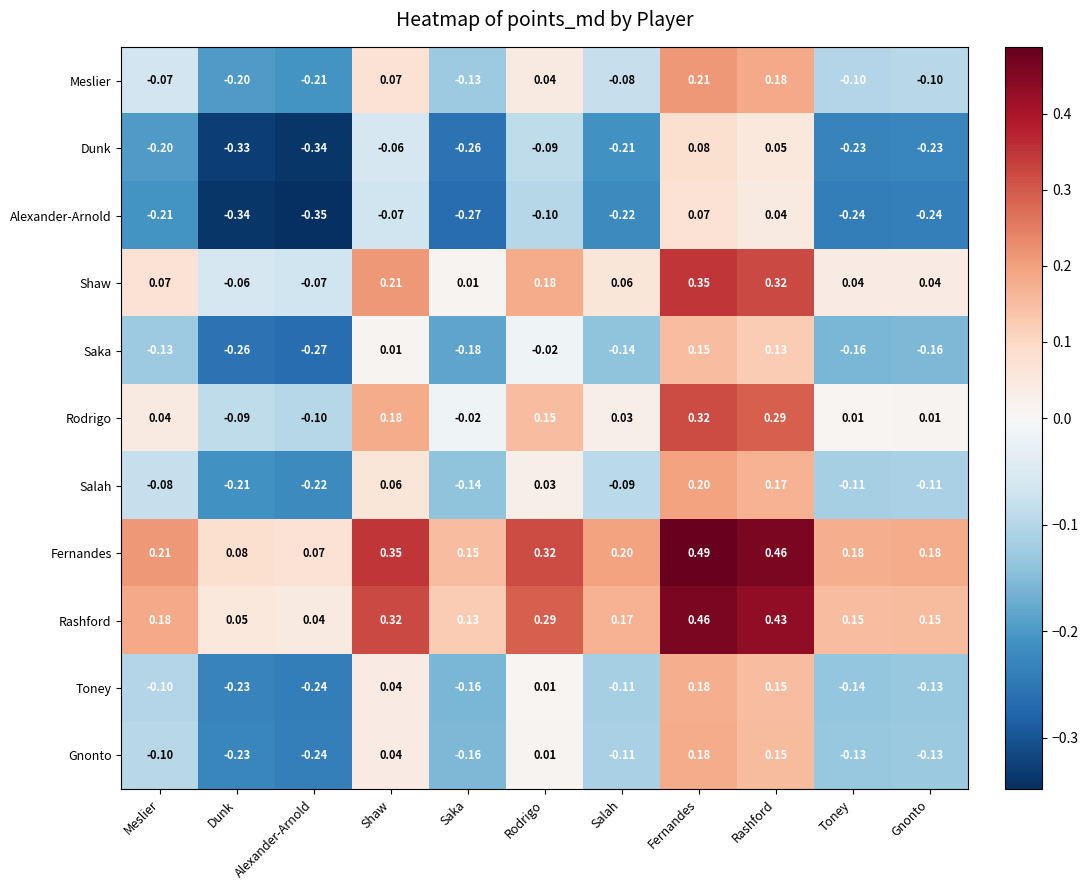

How many series are shown in this chart?

11